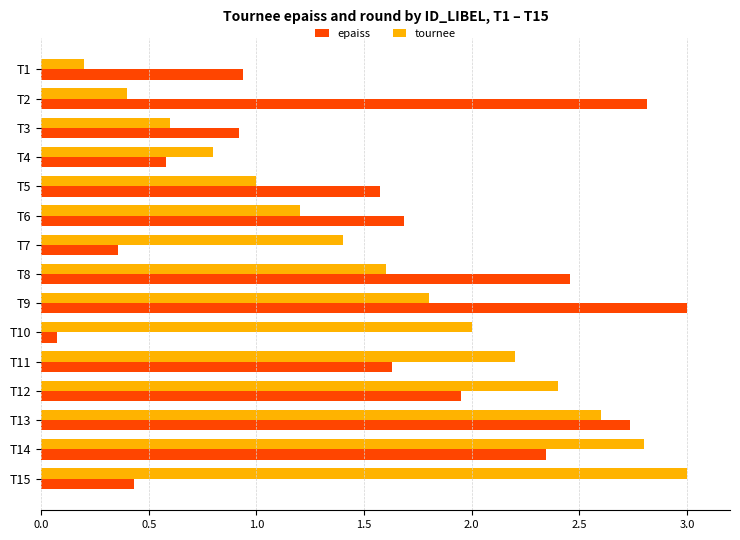

What is the difference between the maximum and second lowest values in the tournee series?

2.6